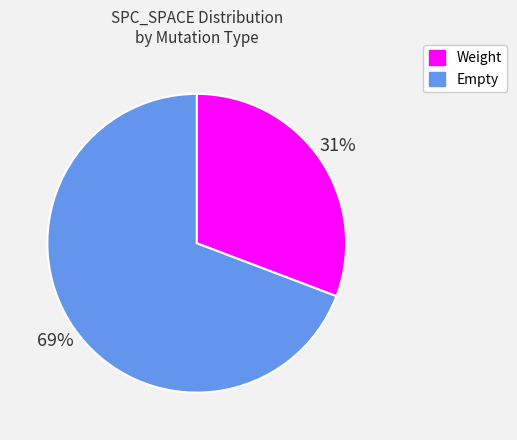

To the nearest percent, what is the average slice percentage?

50%